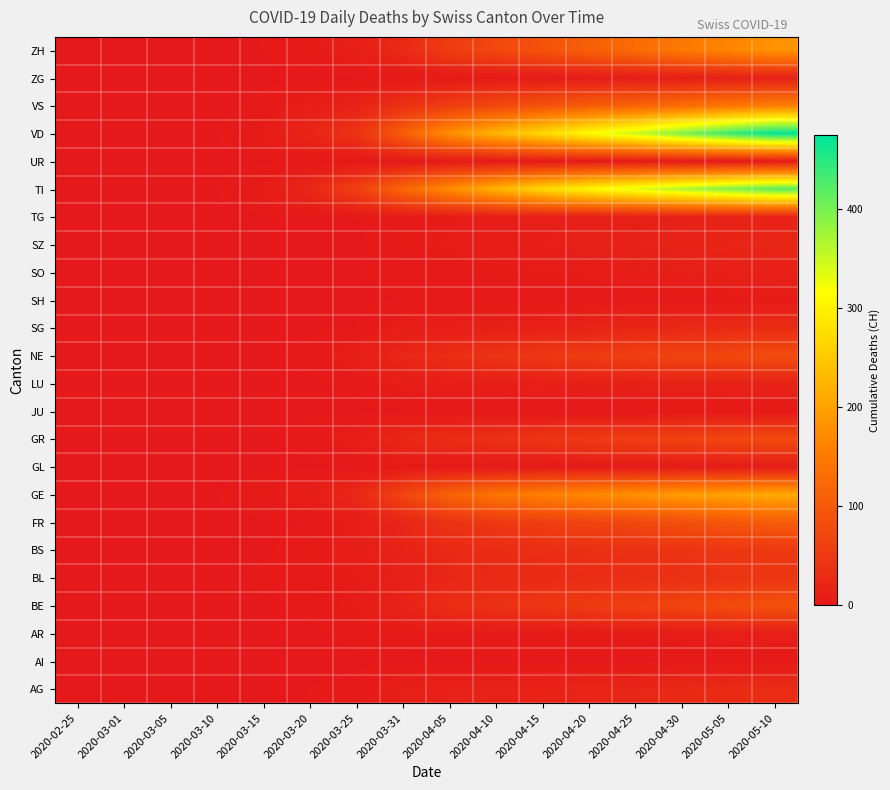

How many data points does each series have?

16